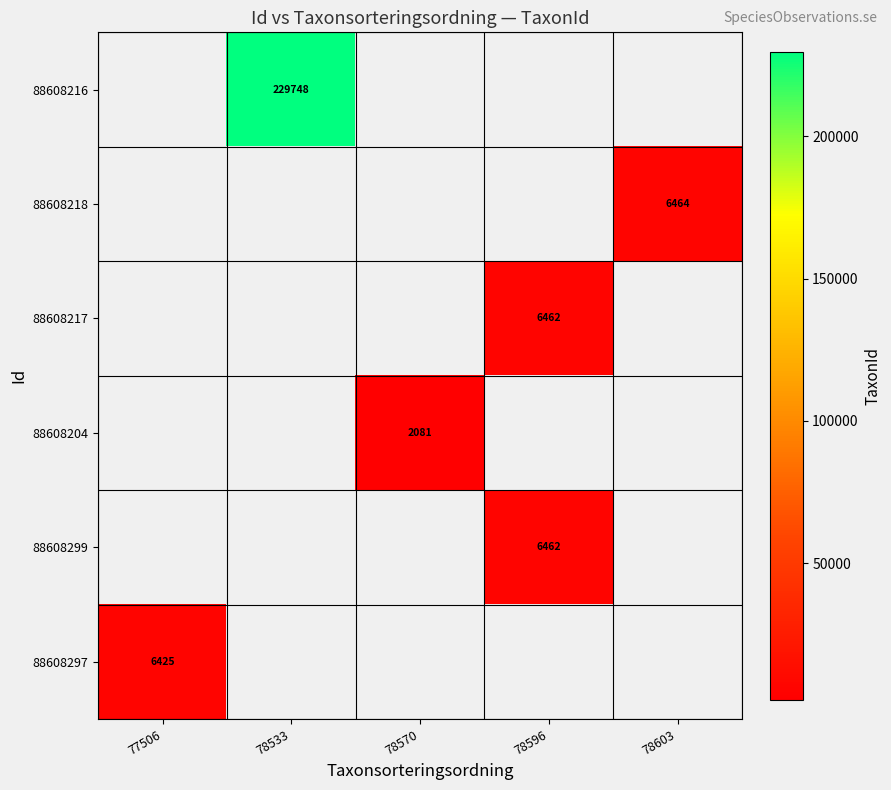

Is it true that 88608299 equals 6462 at 78596?

True